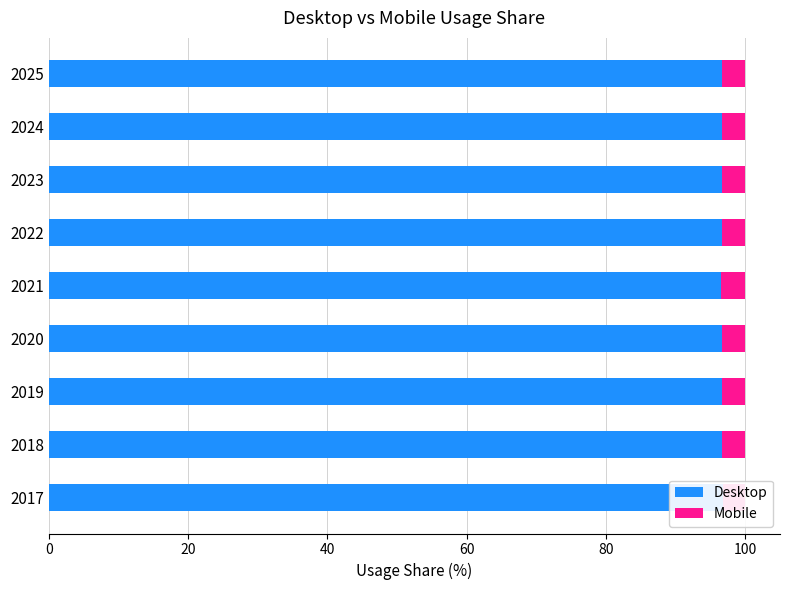

Between 2018 and 2022, which series saw the biggest shift?

Desktop